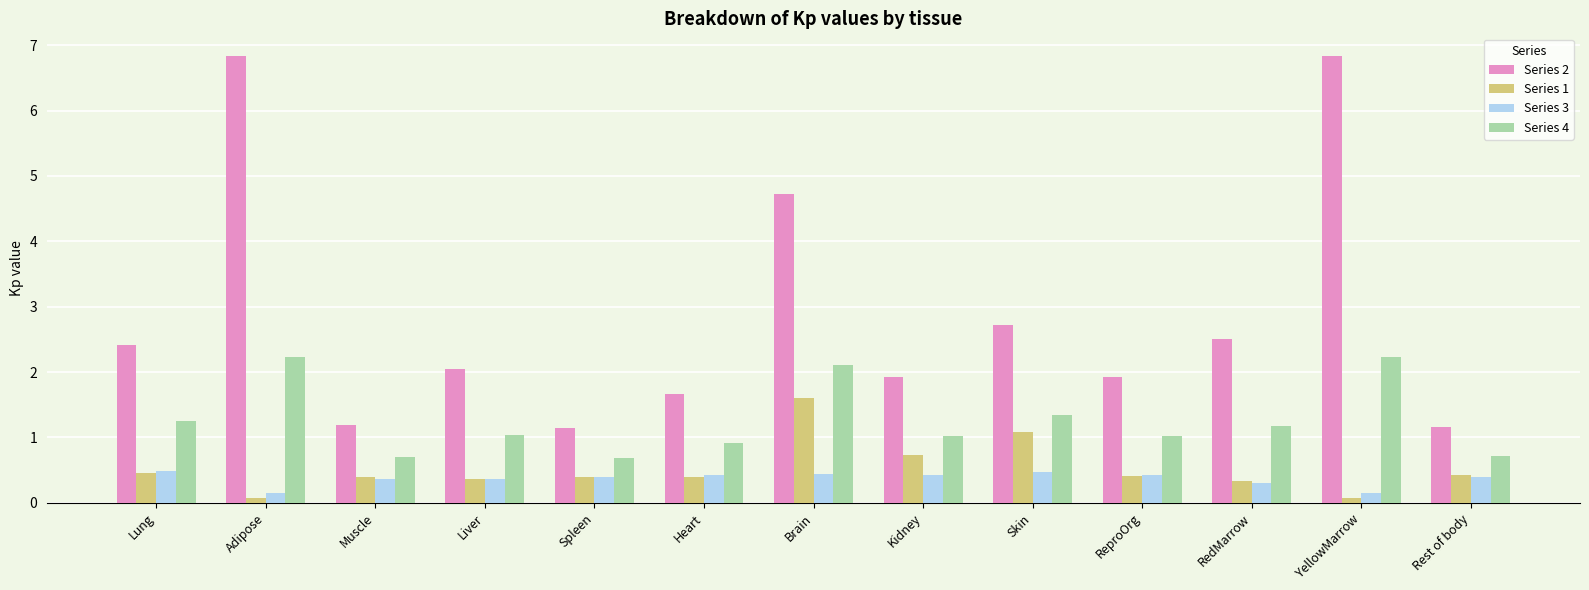

What position from the left is Liver?

4